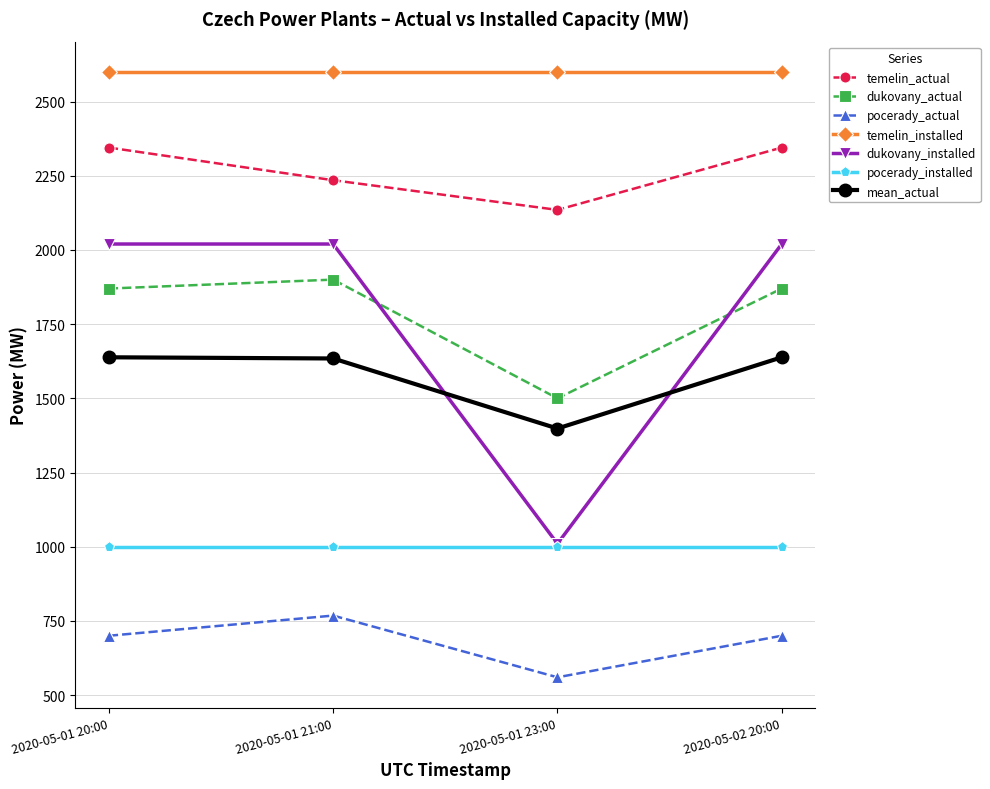

What is the smallest value displayed?

560.0